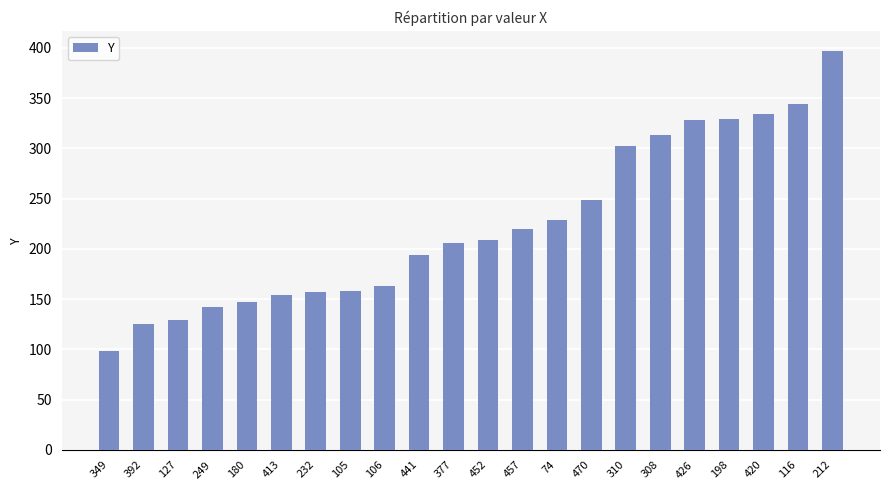

Approximately how many times larger is the value at 249 compared to 470?

0.6